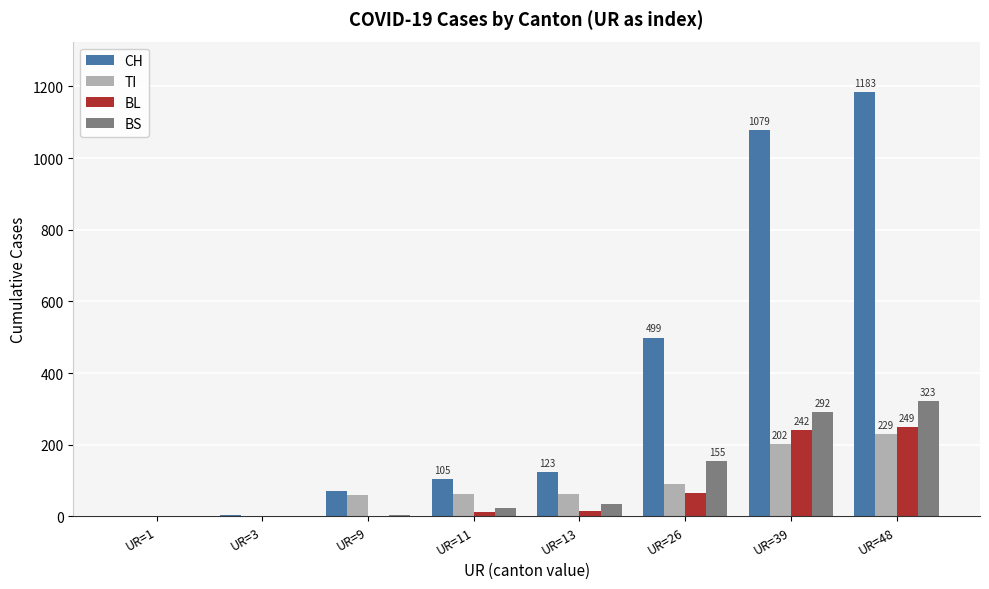

At which category does the chart reach its peak across all series?

UR=48